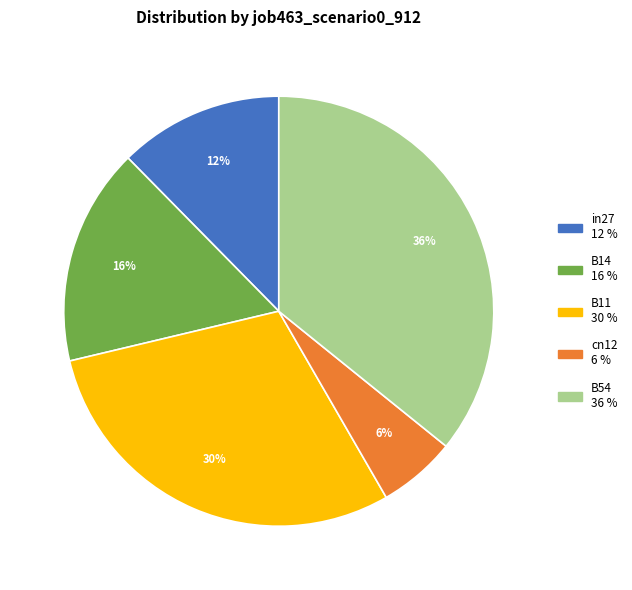

Does B14 represent more than half of the total?

No